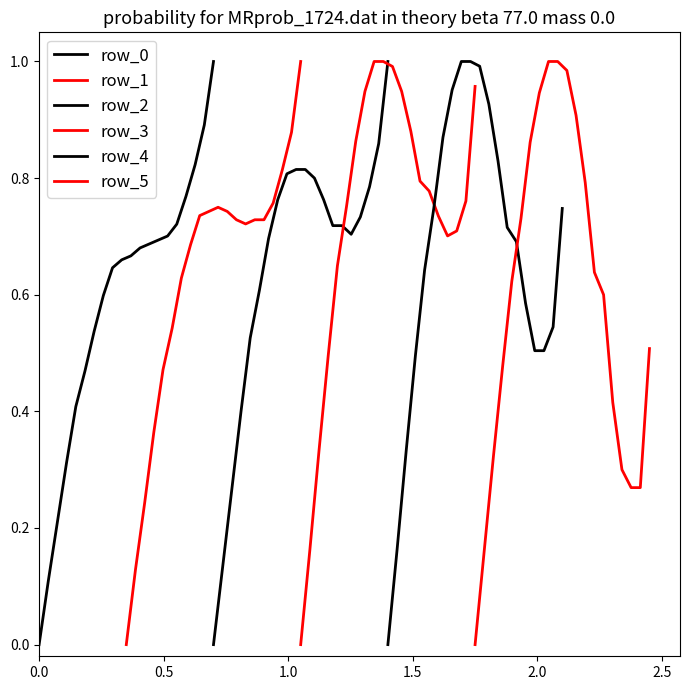

What is the label of the 10th point from the right?

10